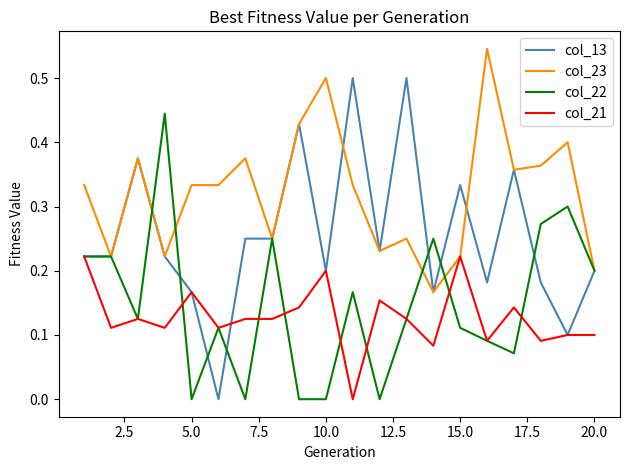

List the series in order of their peak value, highest first.

col_23, col_13, col_22, col_21